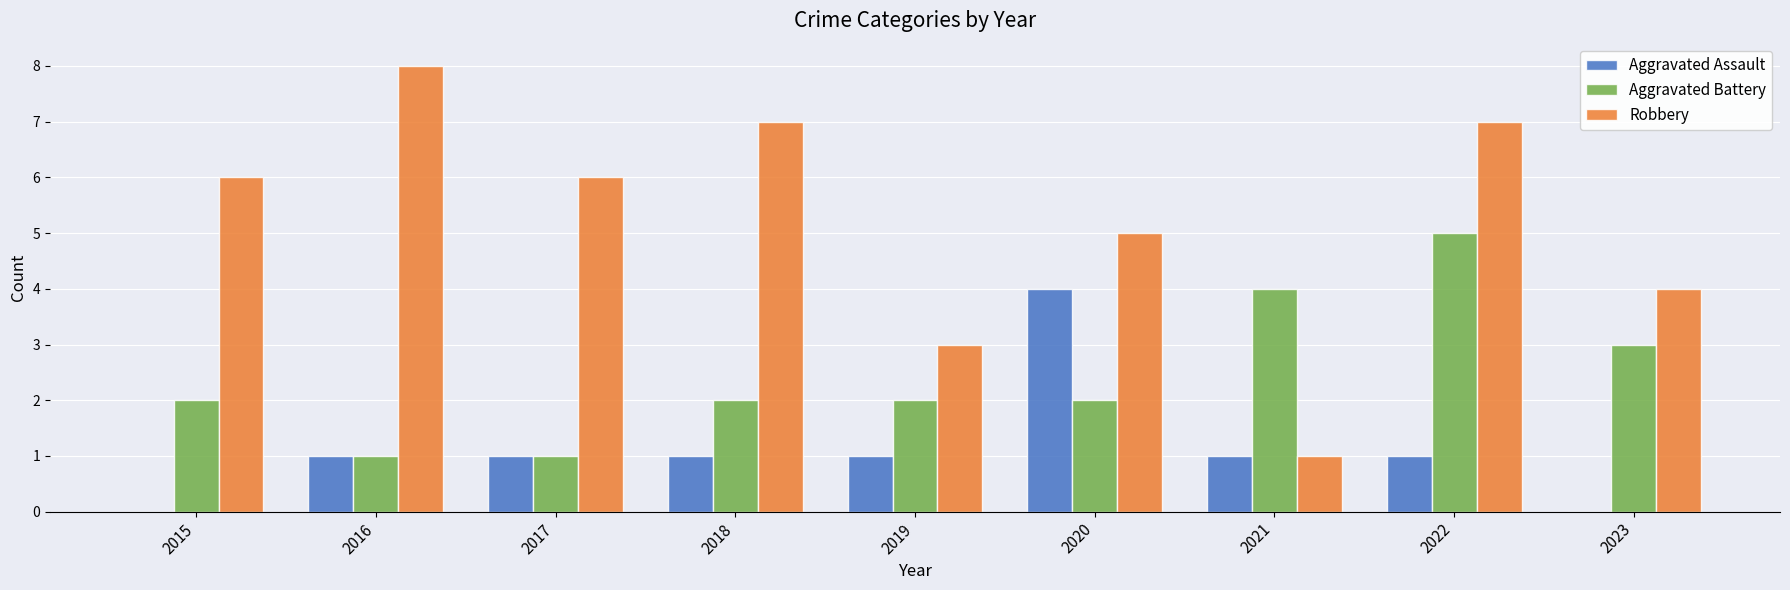

How many series are shown in this chart?

3